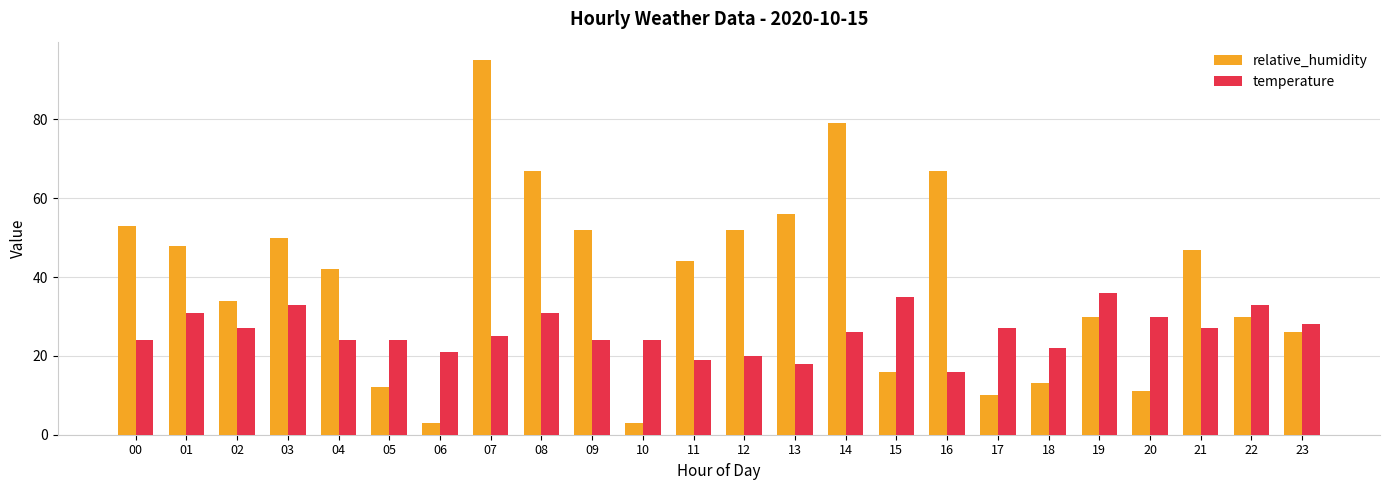

How many bars are there in each group?

2